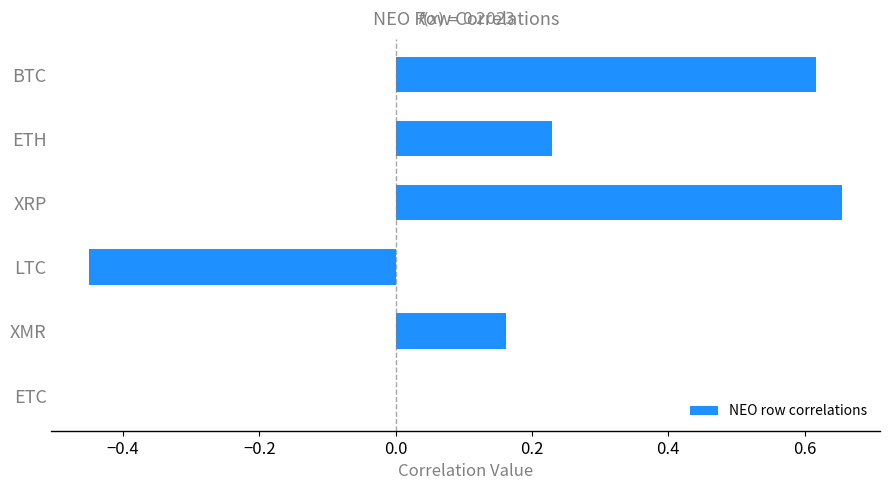

How many series are shown in this chart?

1